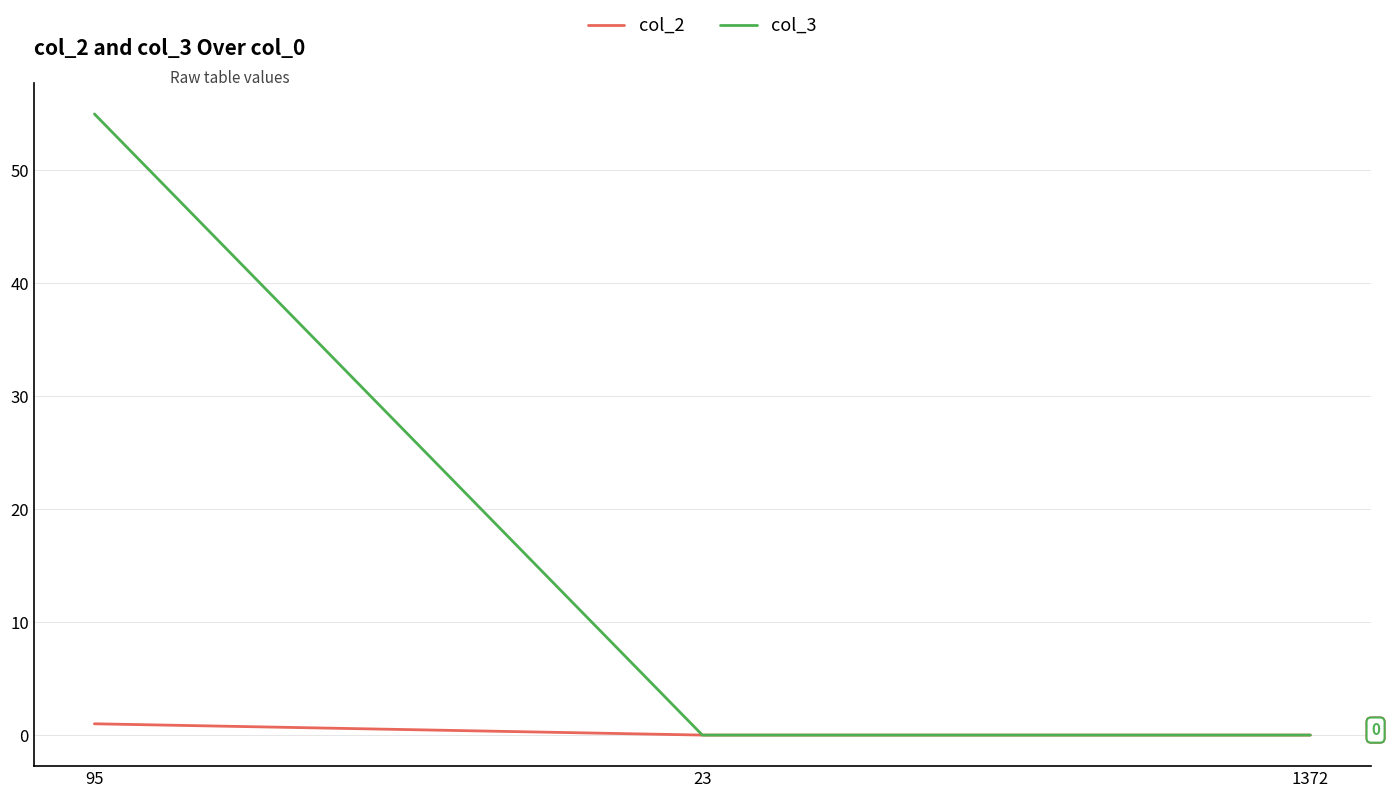

Rank the series by their maximum value, from lowest to highest.

col_2, col_3